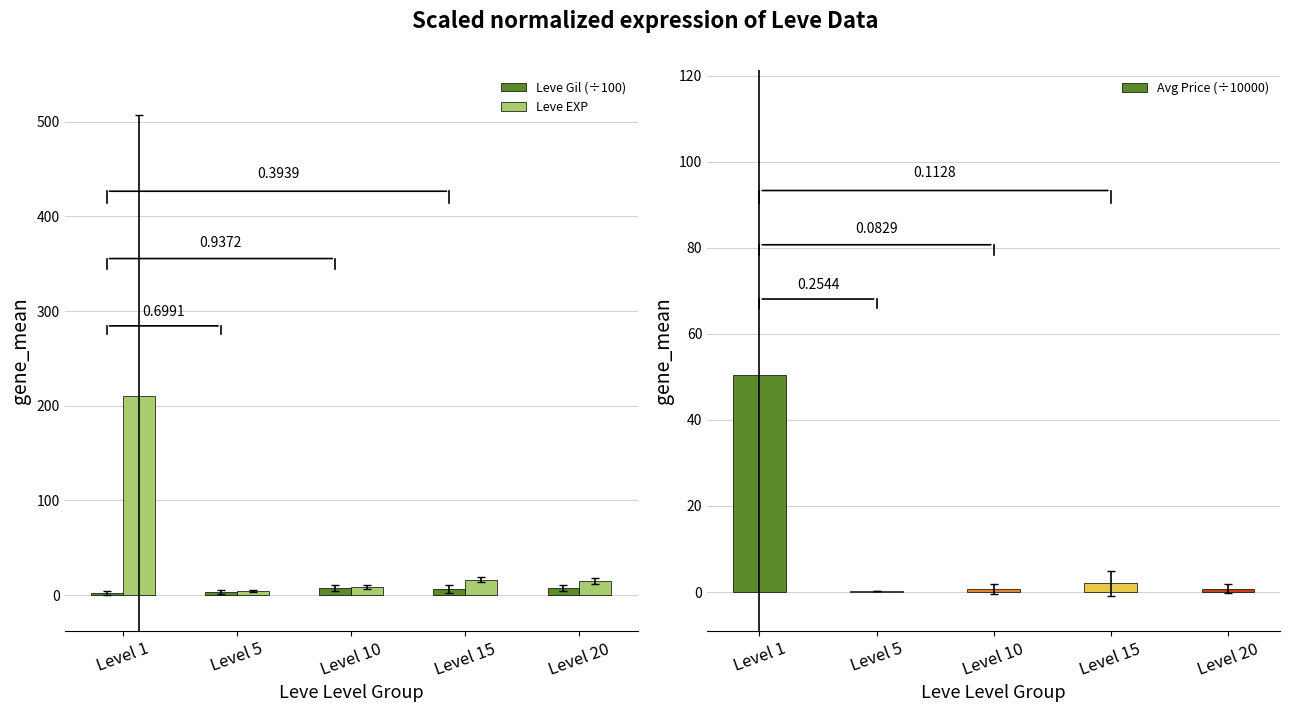

Count the number of data series in this chart.

3